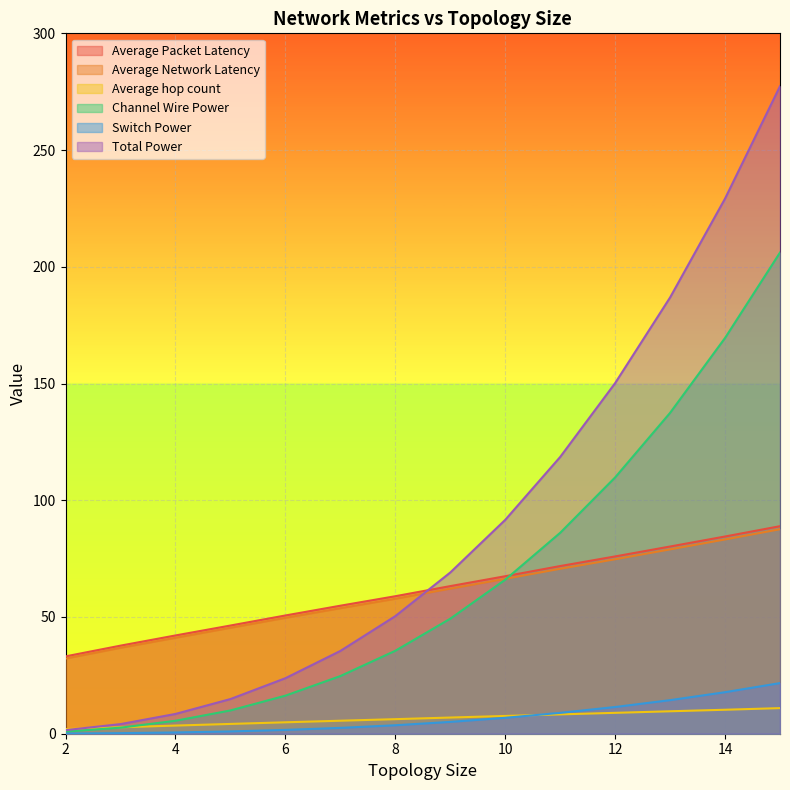

How many lines are shown in the chart?

6